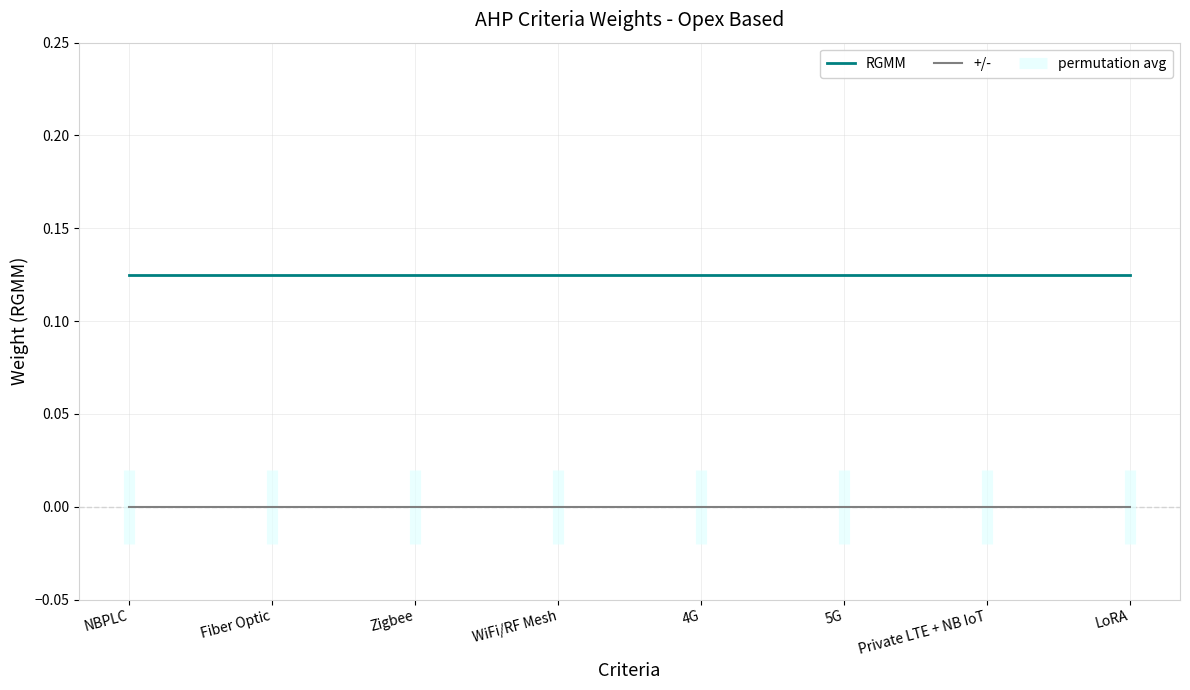

What is the label of the 3rd point from the left?

Zigbee